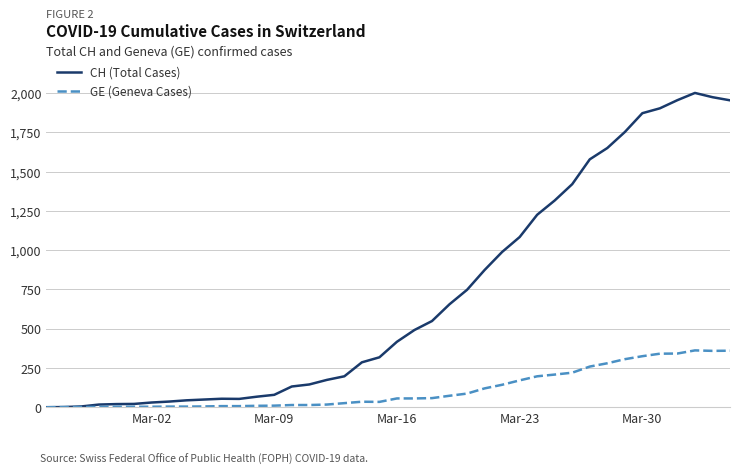

Which series has the largest total across all categories?

CH (Total Cases)